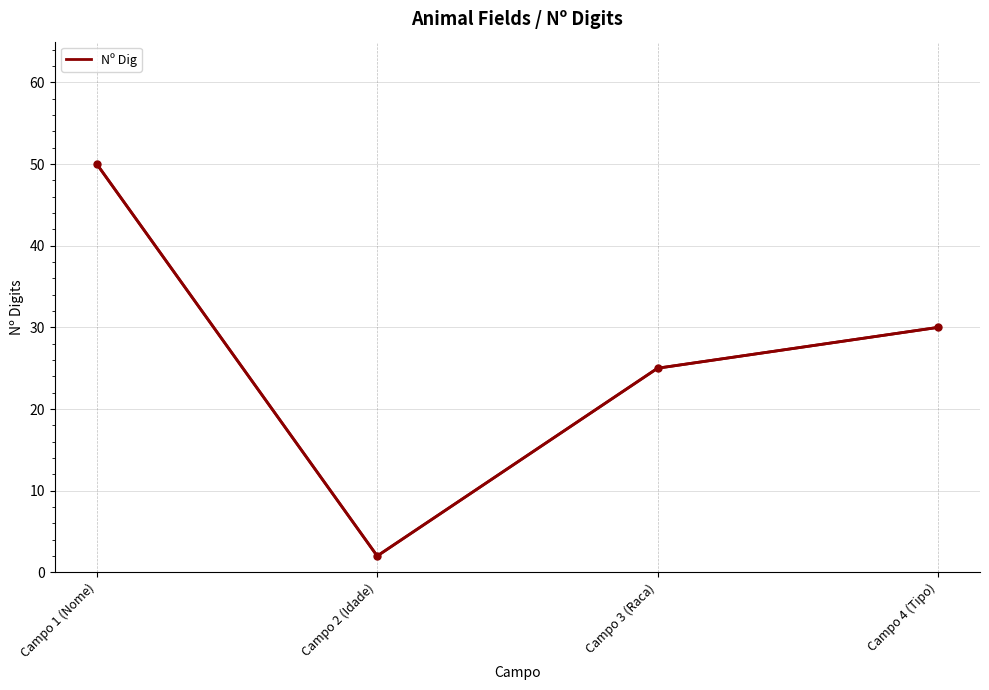

How many values are below 30?

2